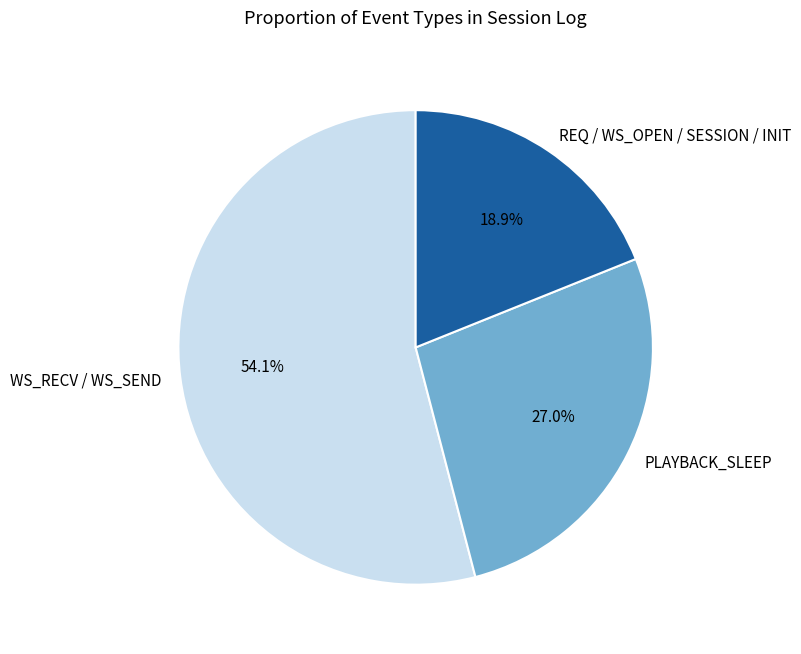

Does PLAYBACK_SLEEP account for over 50% of the chart?

No